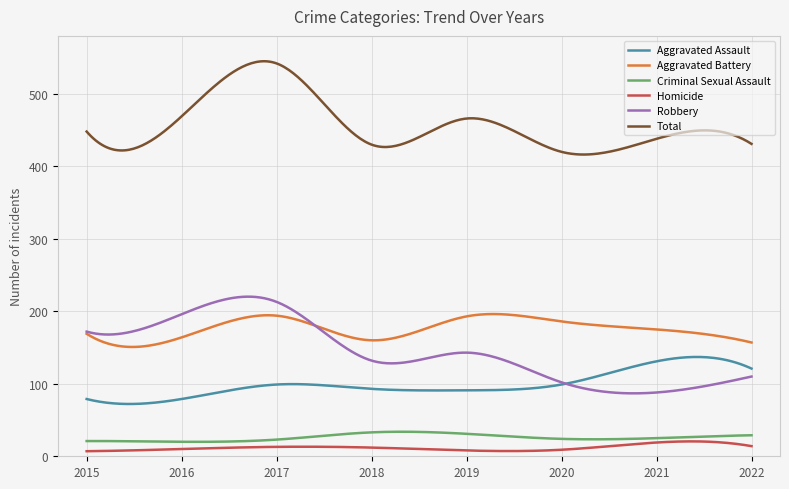

What is the greatest value displayed?

545.0